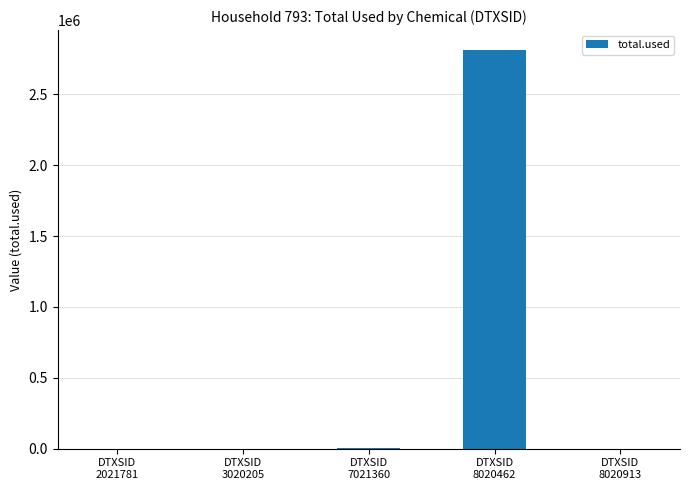

What is the sum of all values?

2815887.2